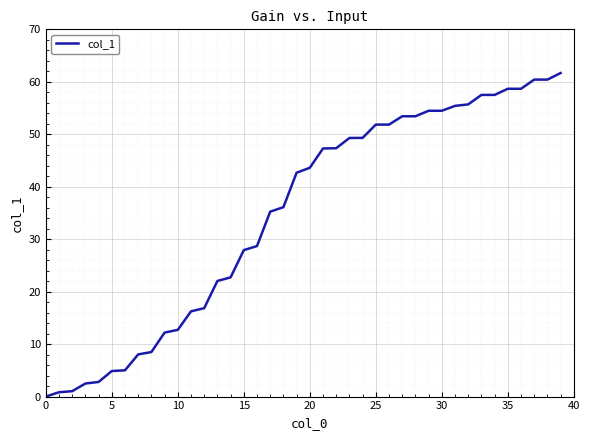

How many positive values are there?

39